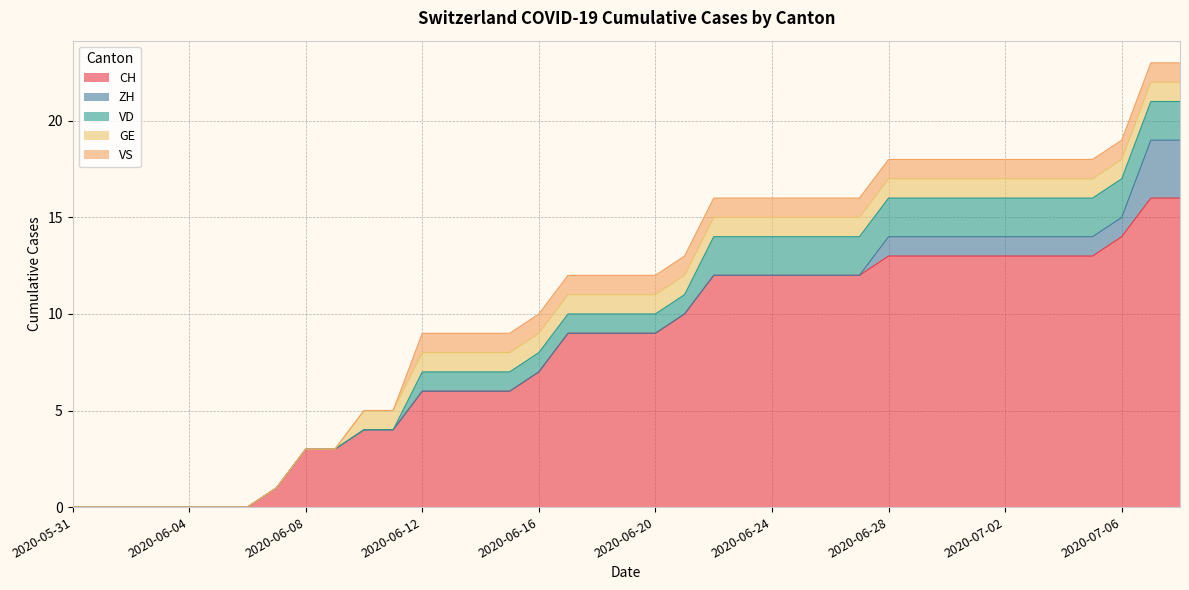

What is the maximum value for ZH?

3